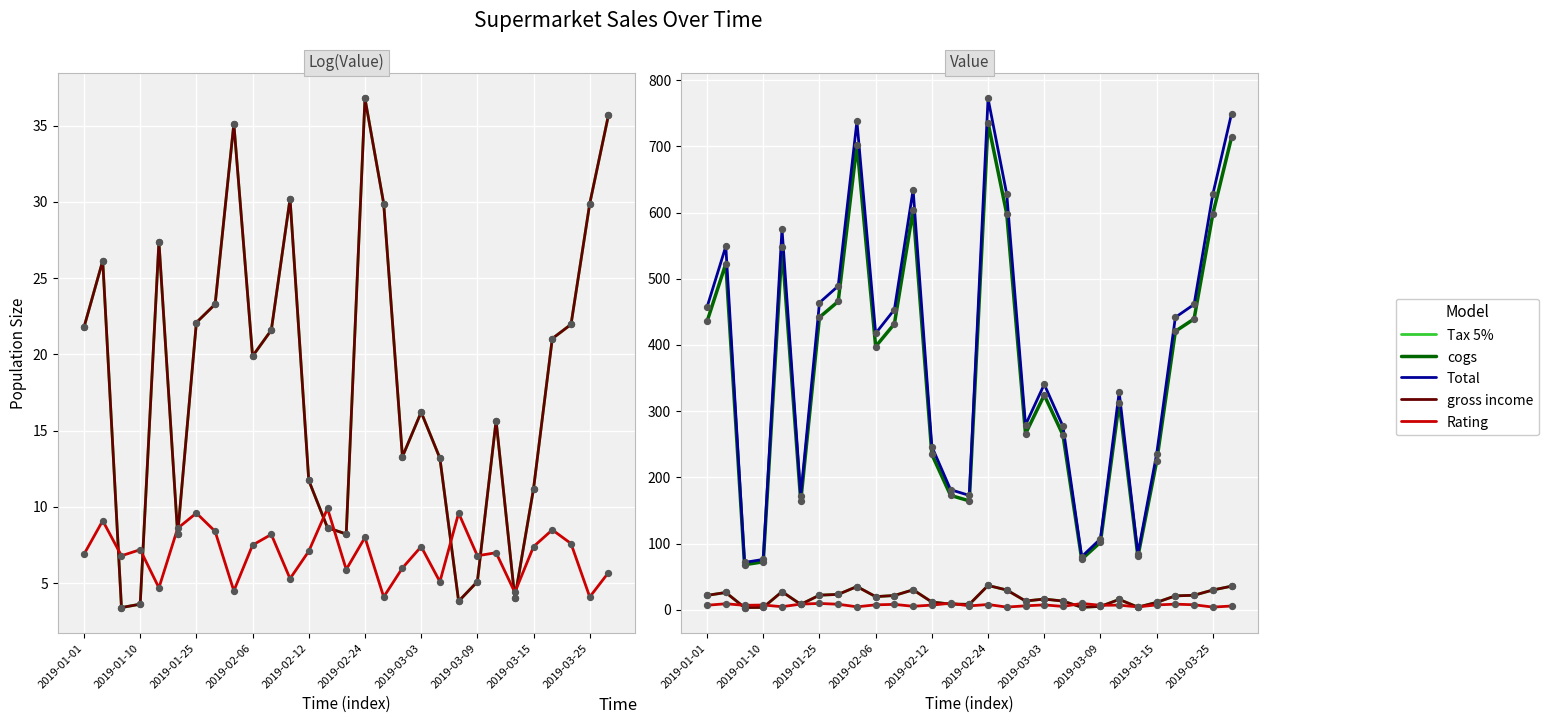

What is the total value across all series at 2019-03-03?

704.7